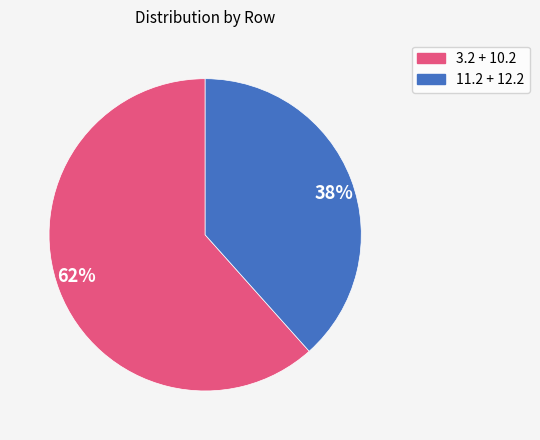

How many segments does this pie chart have?

2